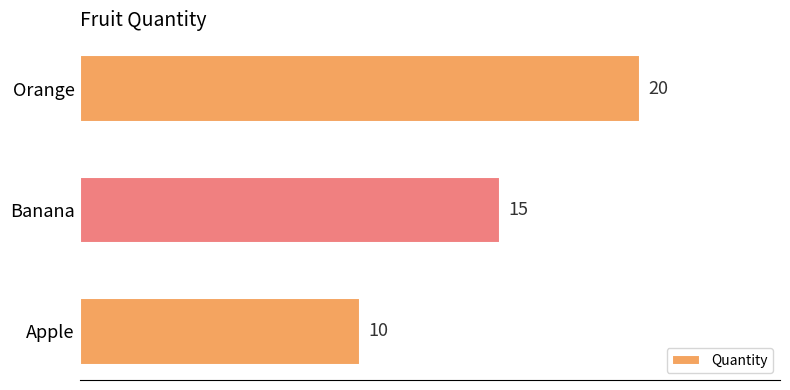

List the labels in order of value, largest first.

Orange, Banana, Apple